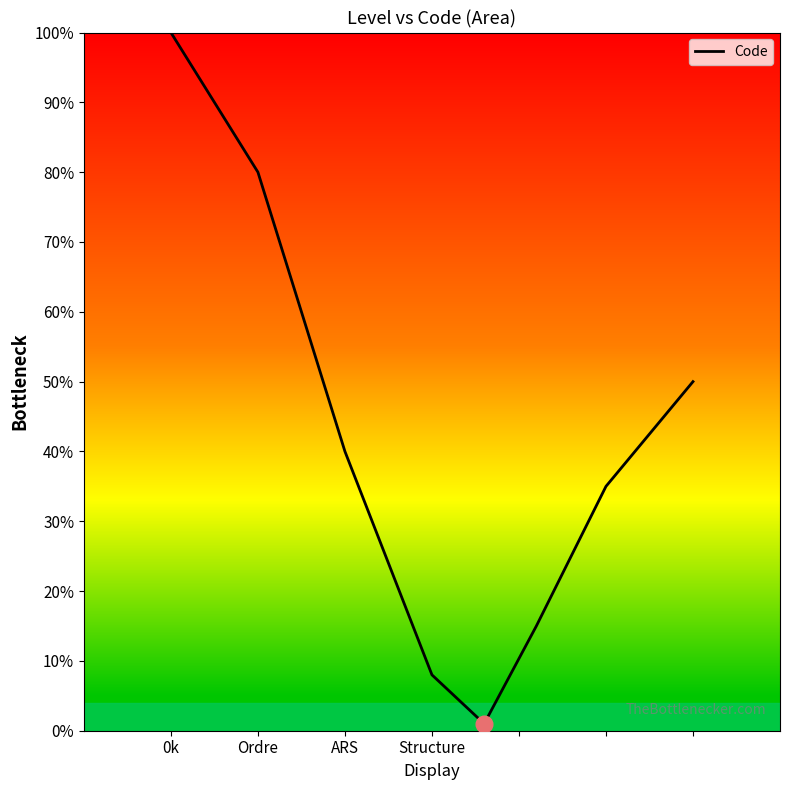

What is the minimum value shown in the chart?

1